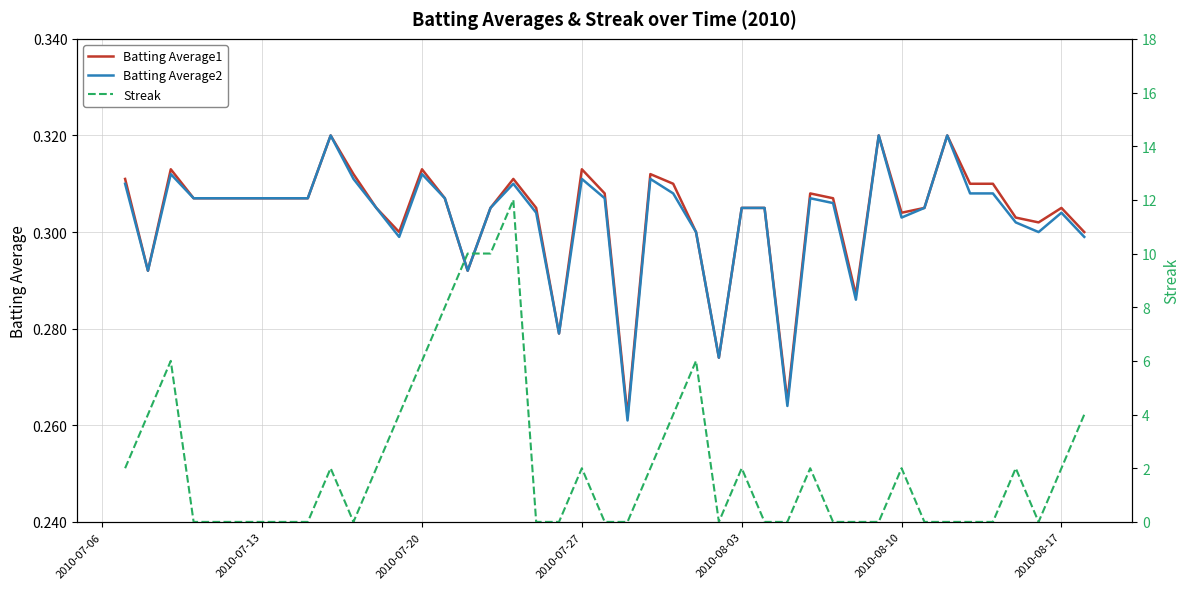

True or false: Batting Average2 and Batting Average1 cross at least once.

False